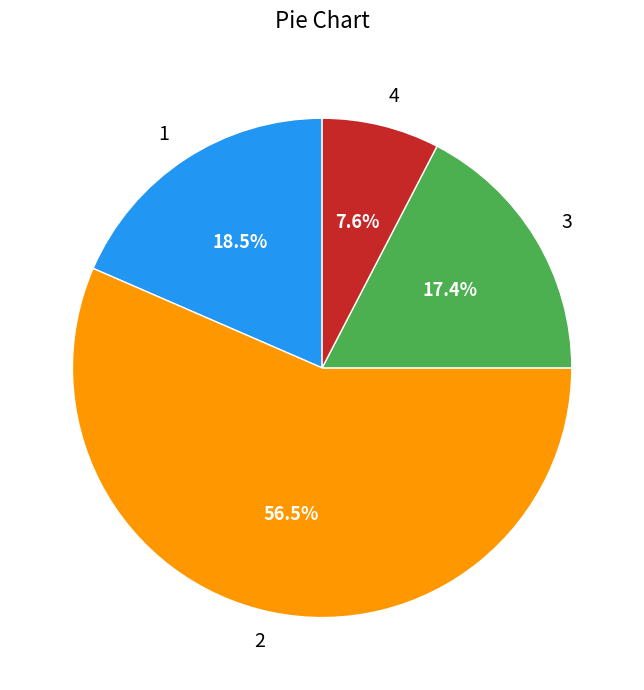

Which slice is the largest?

2